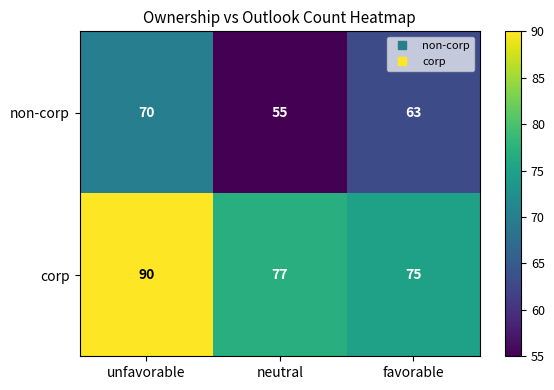

Is it true that corp equals 77 at neutral?

True